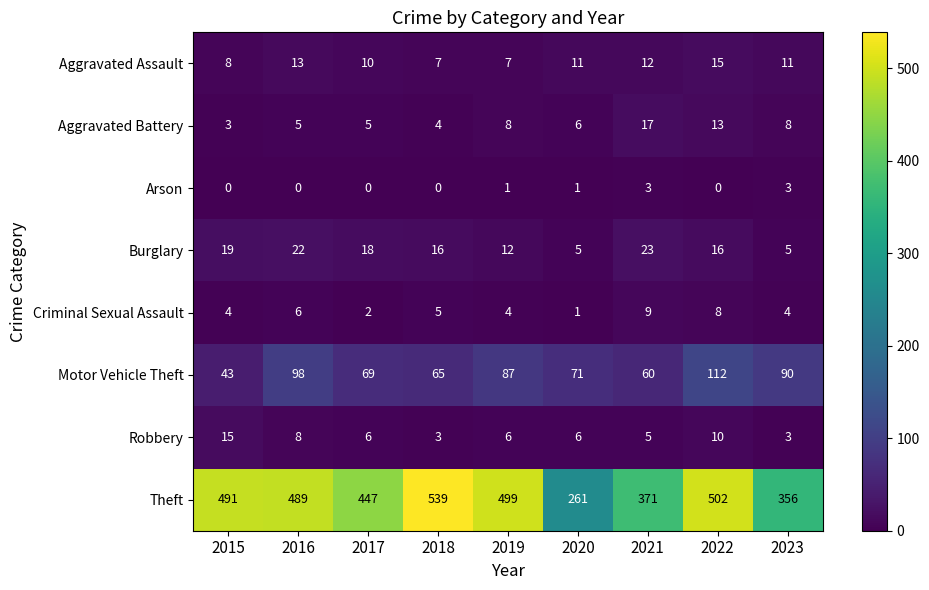

What is the lowest value of the Aggravated Assault series?

7